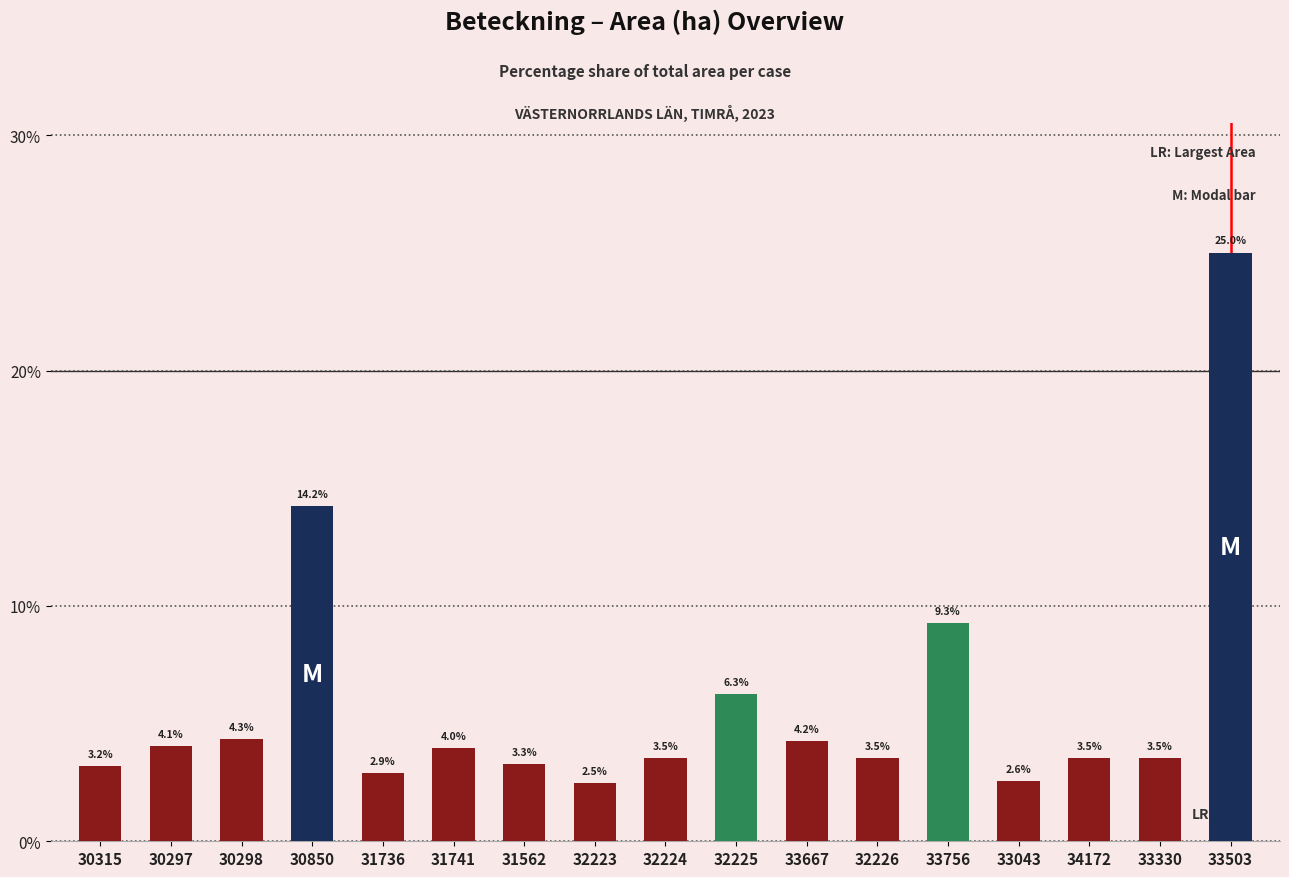

What position from the left is 33503?

17